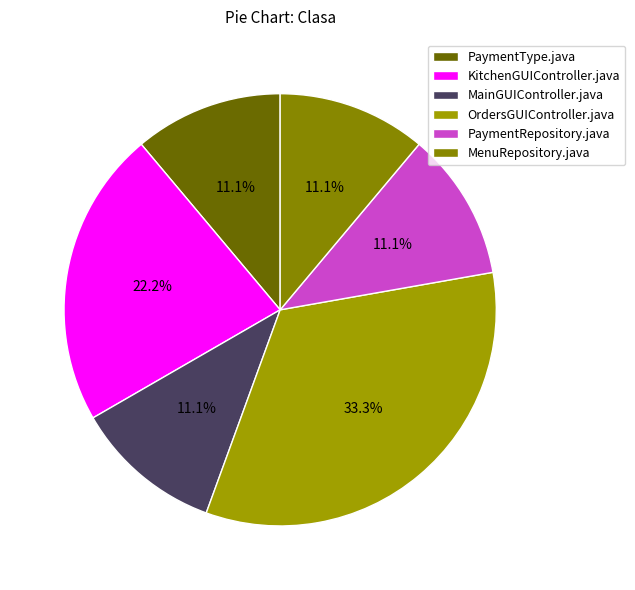

To the nearest percent, what percentage of the pie is OrdersGUIController.java?

33%